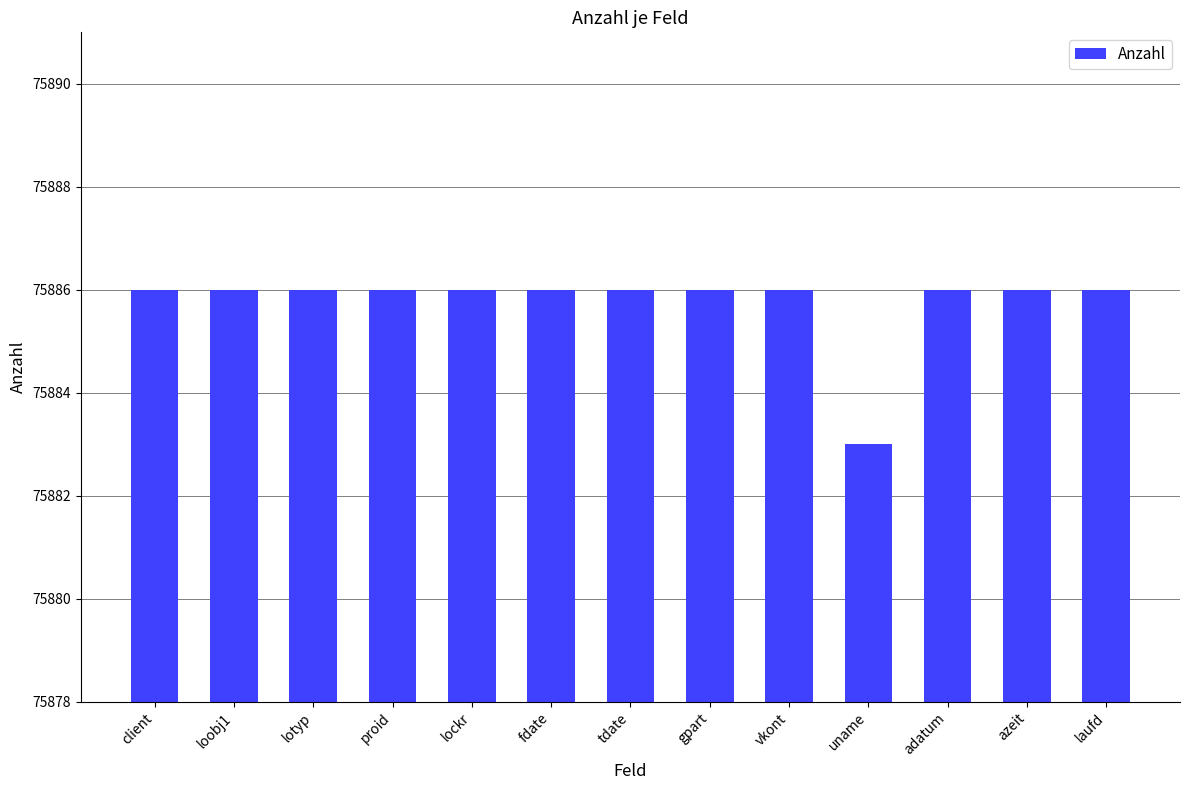

What is the difference between the maximum and minimum values?

3